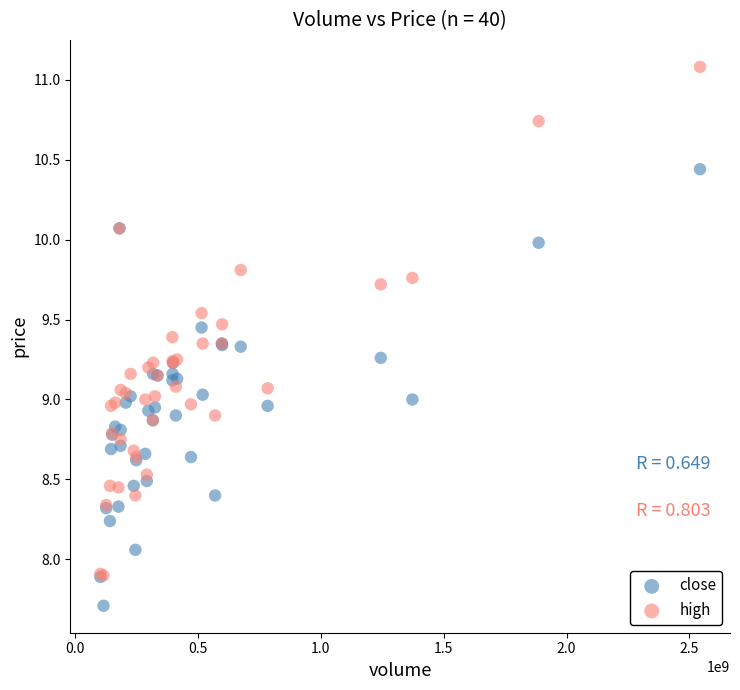

What are all the series names shown in the legend?

close, high